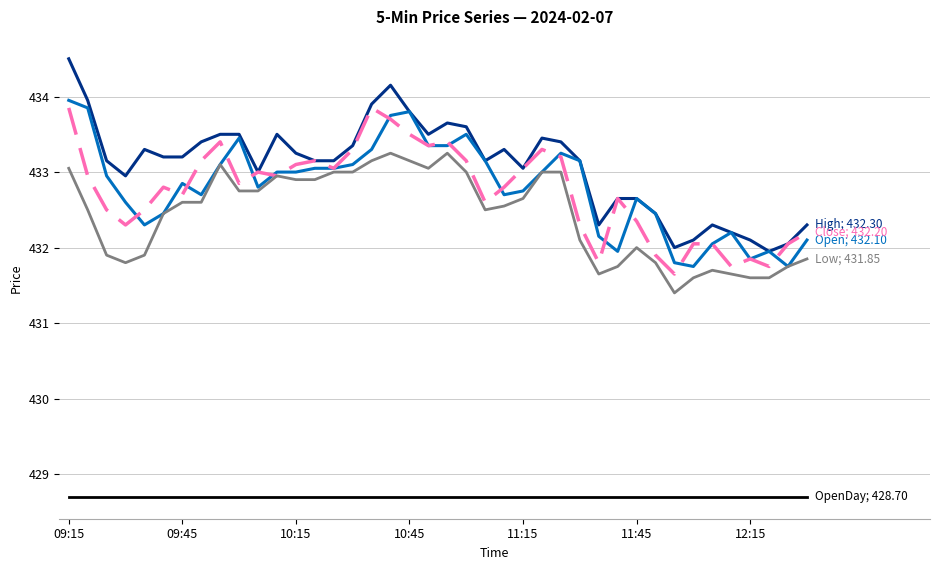

What is the maximum value shown in the chart?

434.5